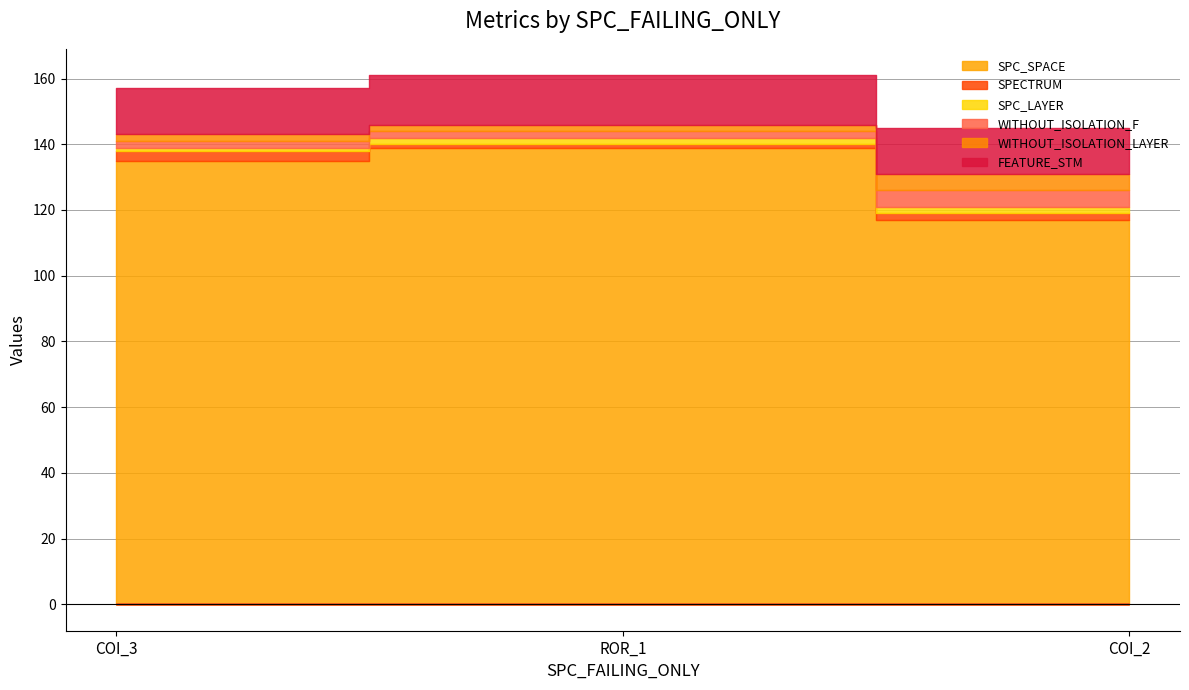

At how many categories does at least one series exceed 25?

3